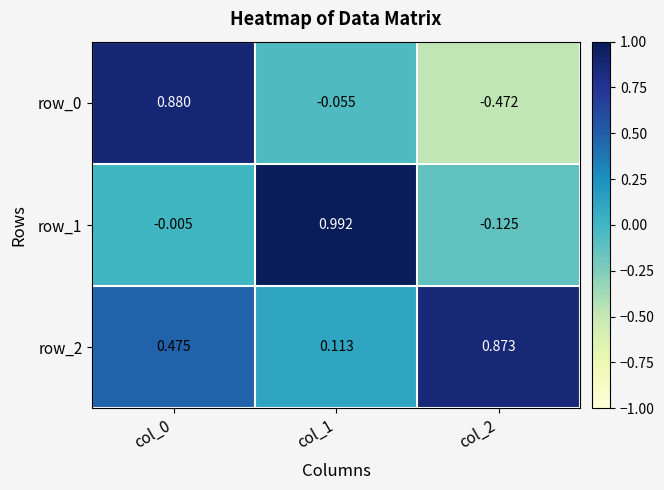

What is the total value across all series at col_1?

1.1